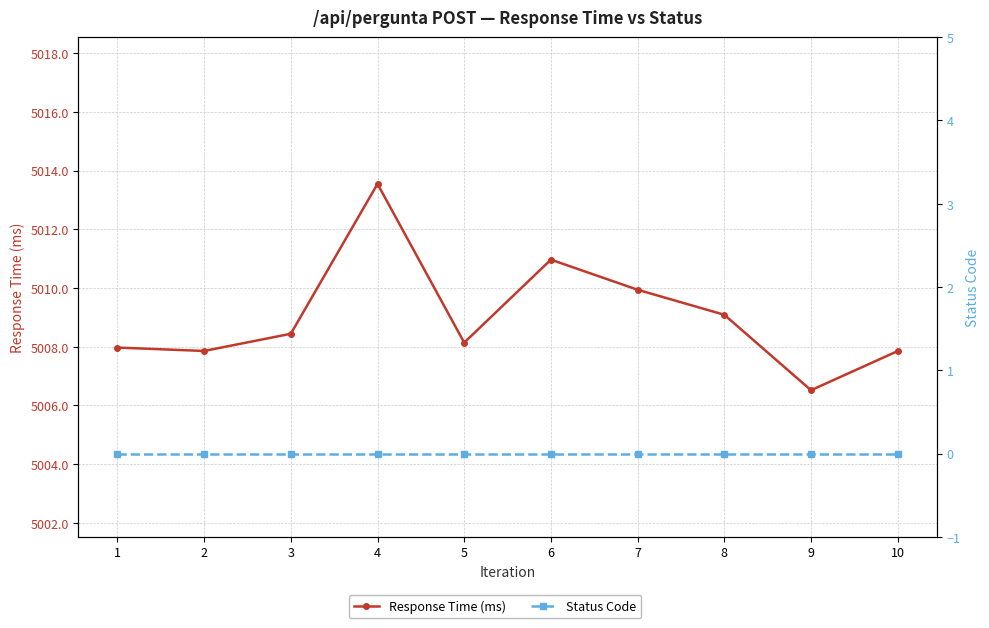

At 9, list the series in order from largest to smallest.

Response Time (ms), Status Code